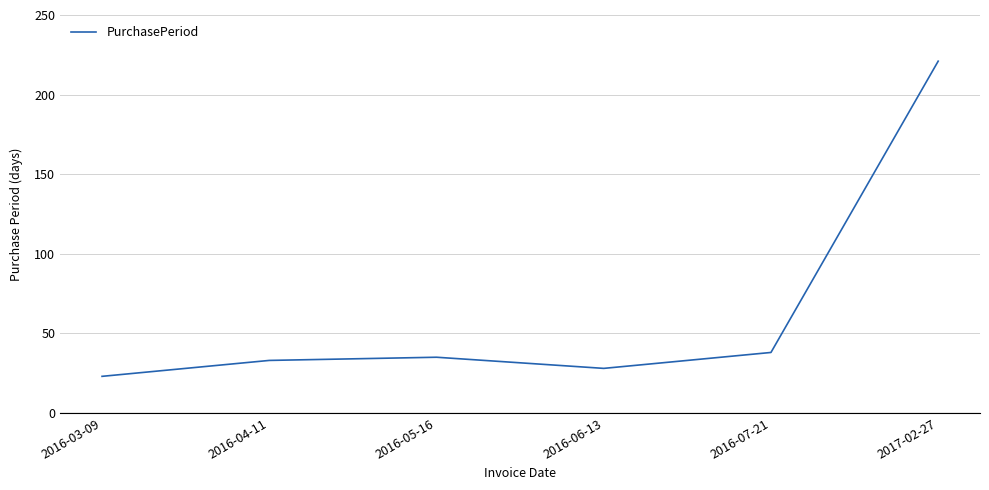

What is the approximate value at 2016-05-16?

35